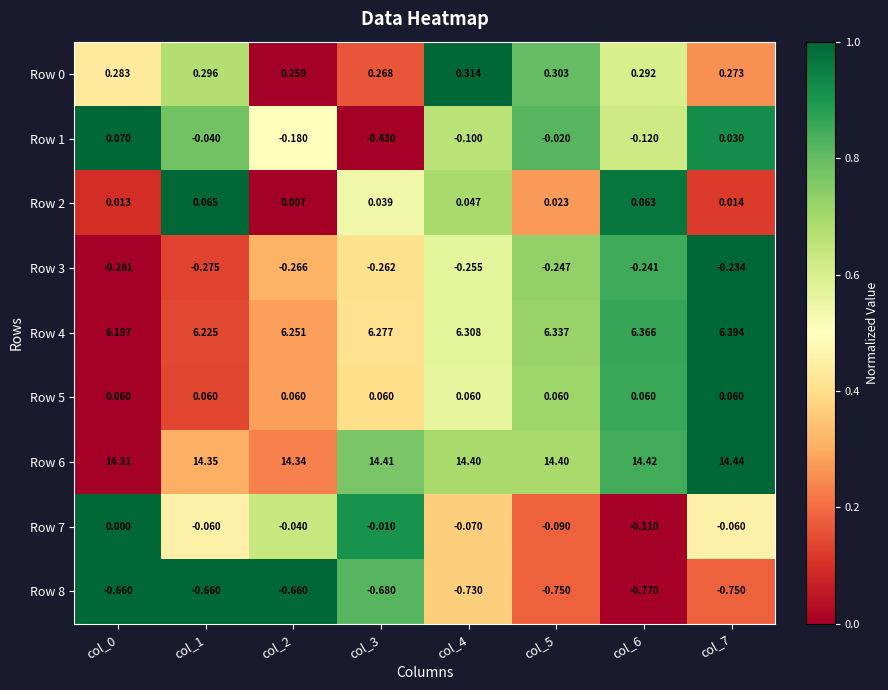

Which category has the lowest value across all series?

col_6